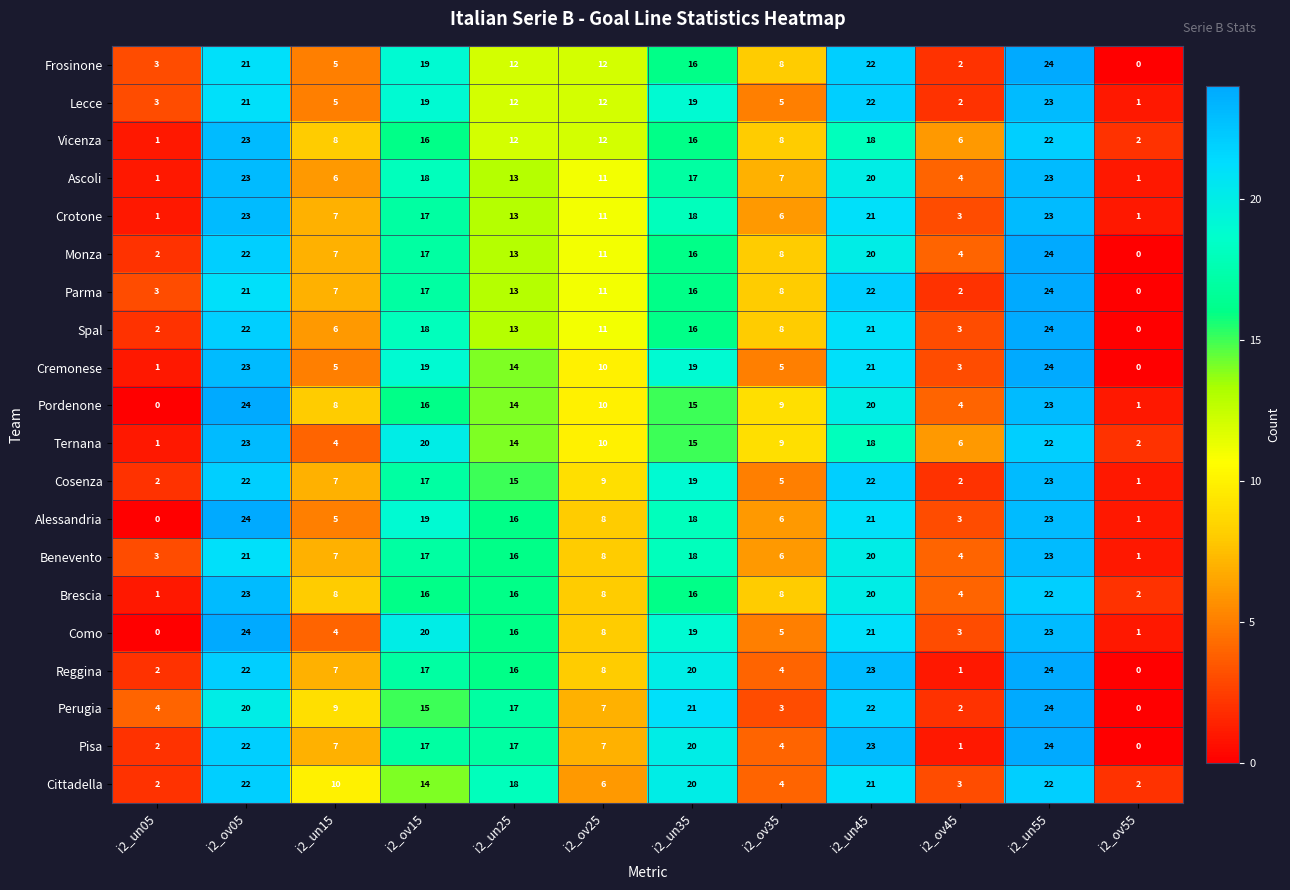

What is the approximate value of Ternana at i2_un25, to the nearest 10?

10